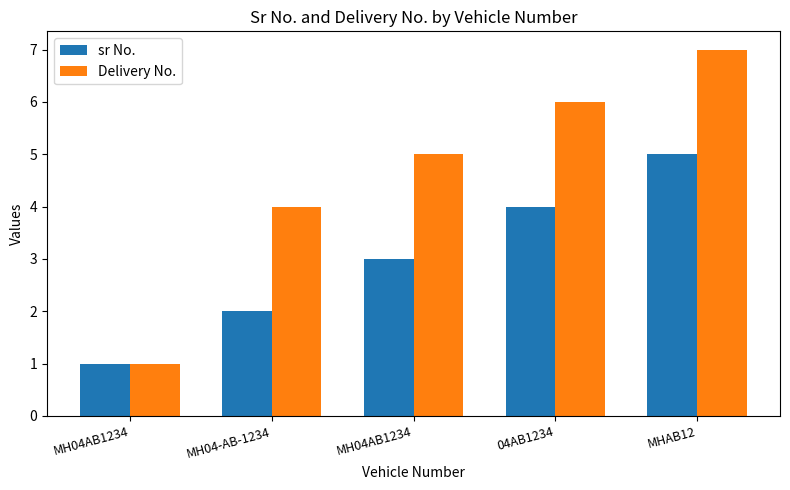

Count the Delivery No. values in the range 4 to 6.

3